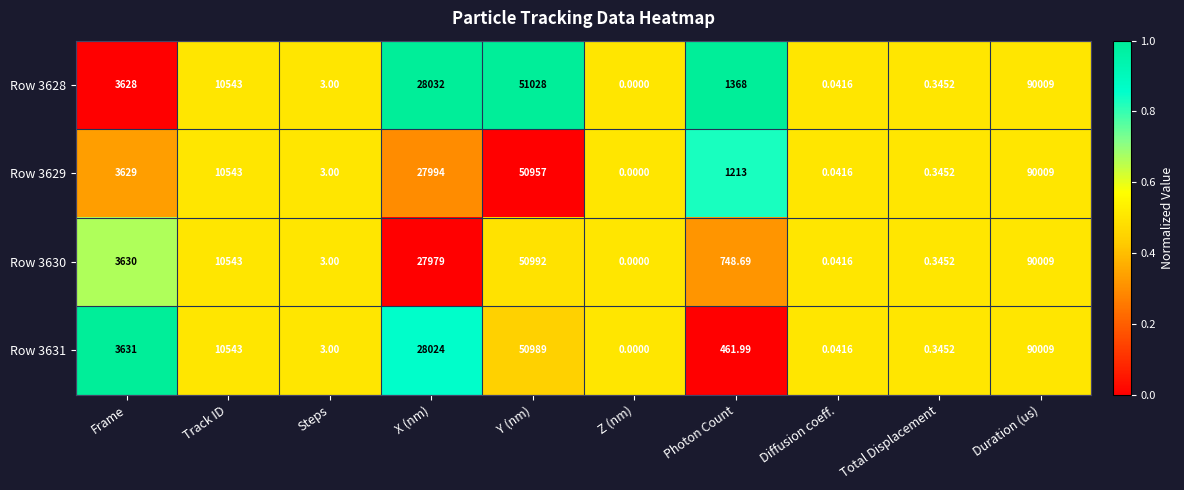

Where is Row 3631 nearest to the value 45004?

Y (nm)